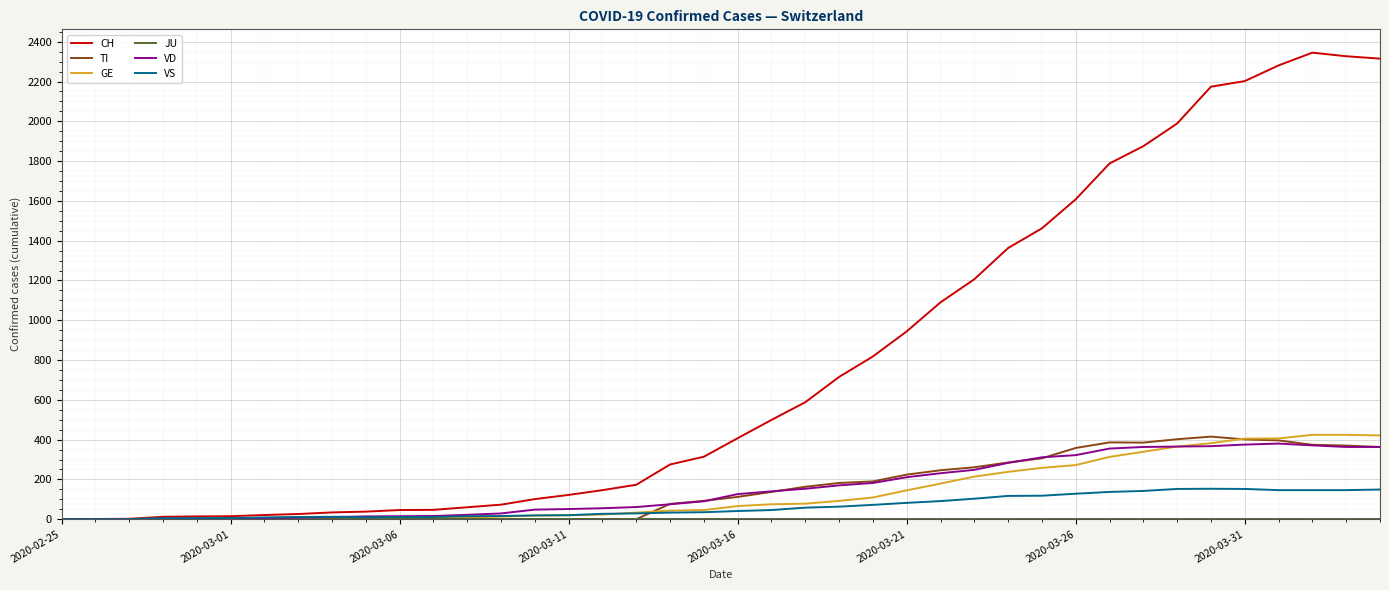

What is the difference between the second highest and second lowest values in the TI series?

402